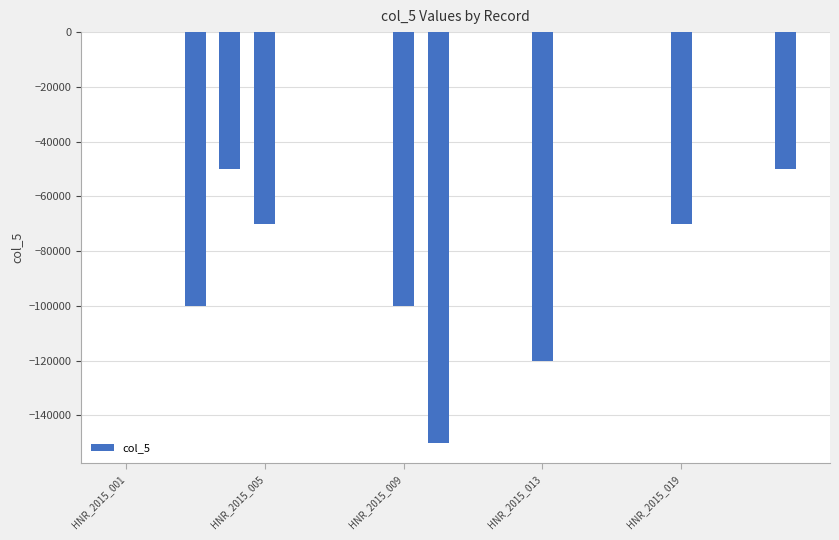

What is the sum of all values?

-710000